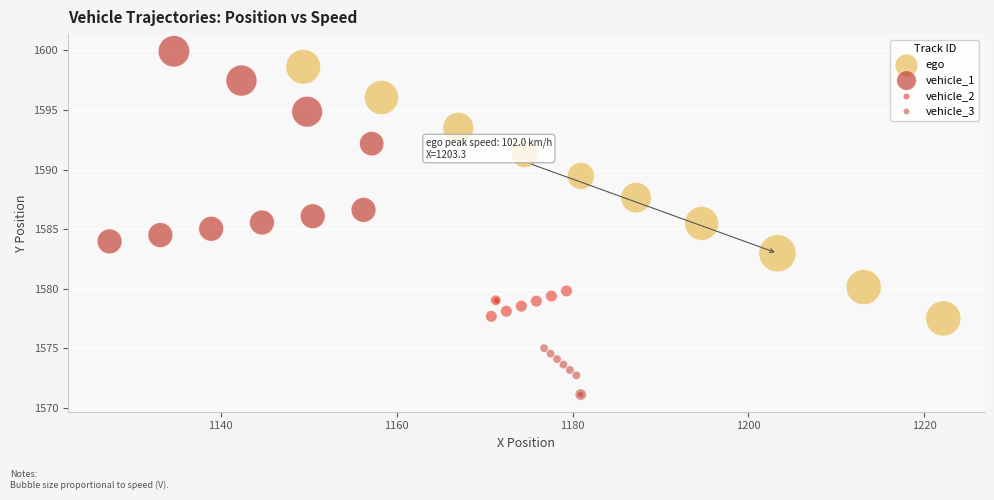

Which series contains the highest Y value?

vehicle_1